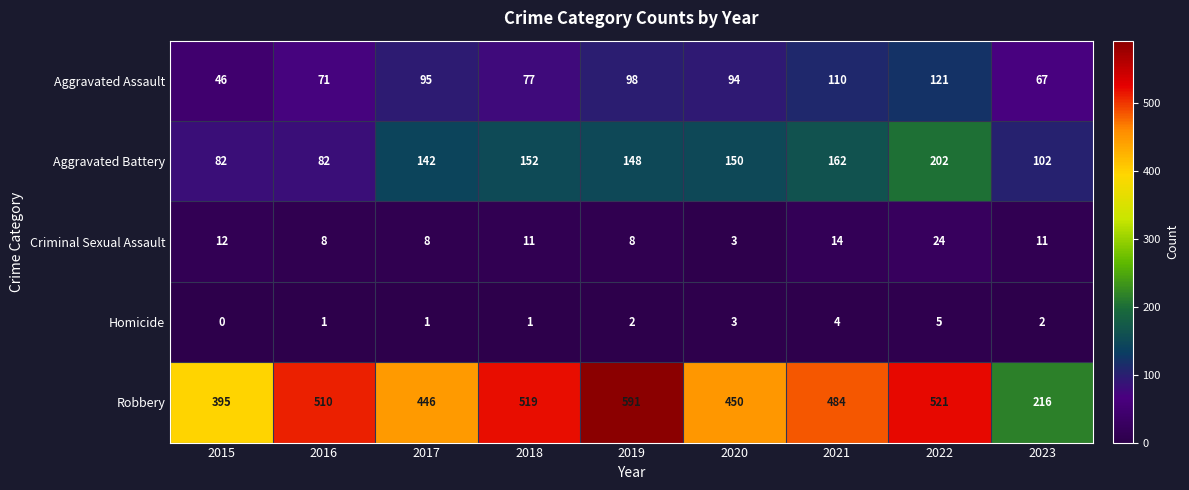

At which category is the sum across all series the highest?

2022